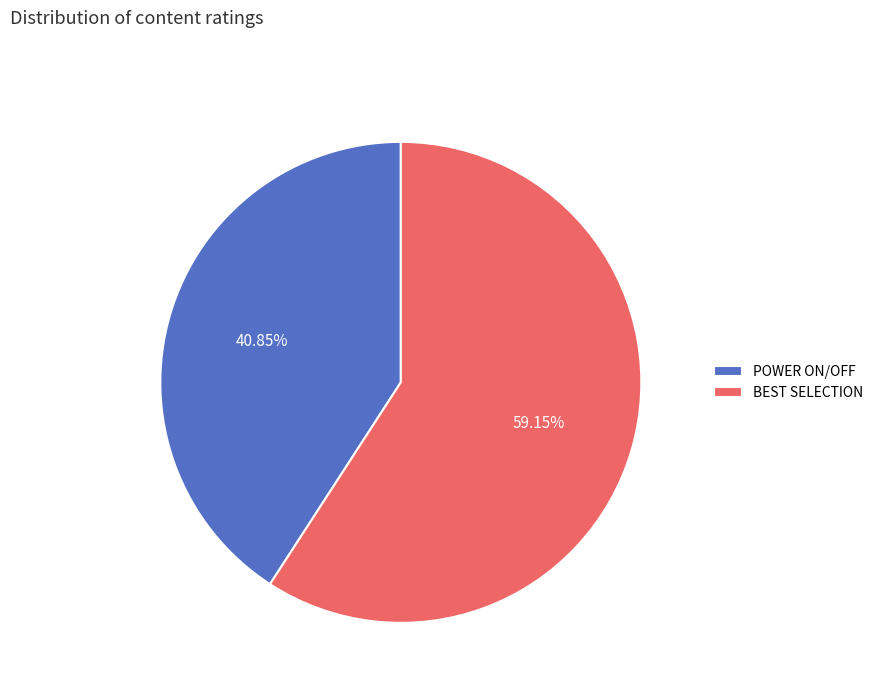

What is the largest slice in the pie chart?

BEST SELECTION